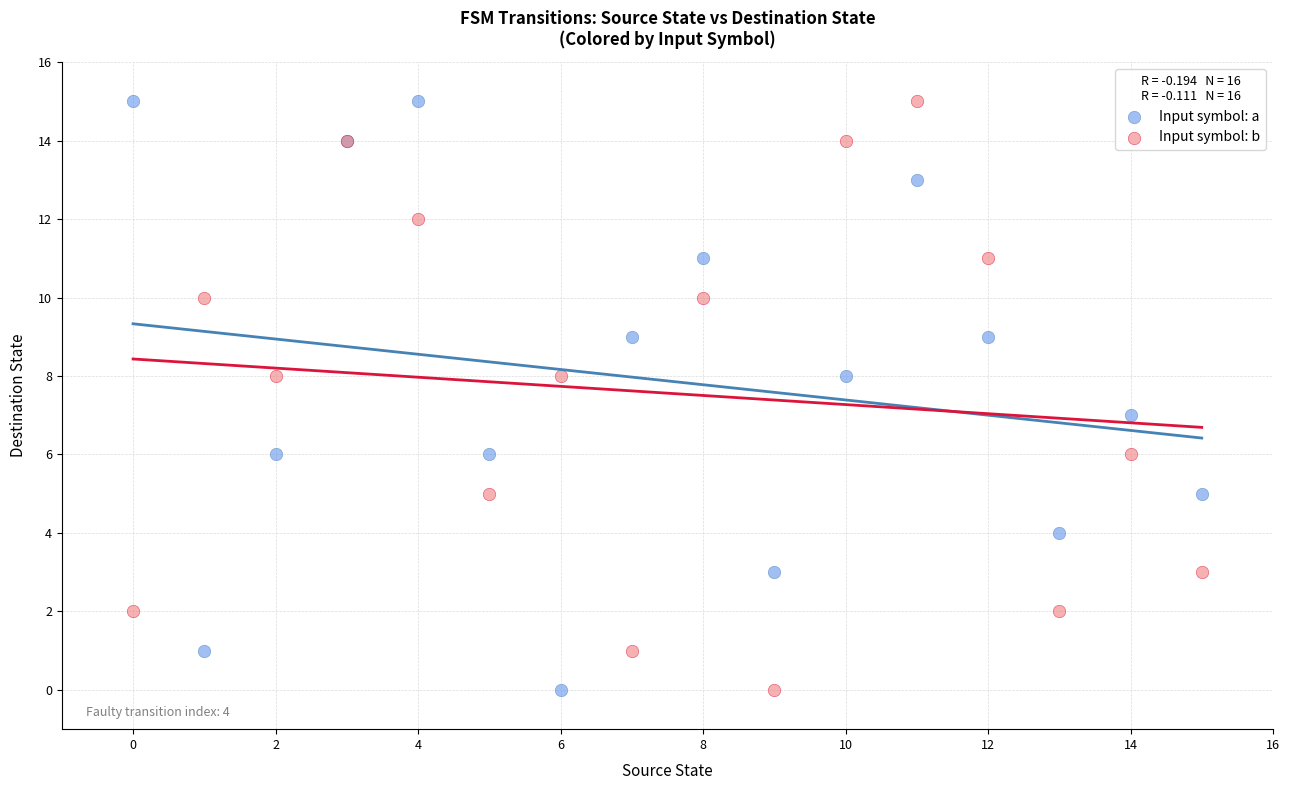

What are all the series names shown in the legend?

Input symbol: a, Input symbol: b